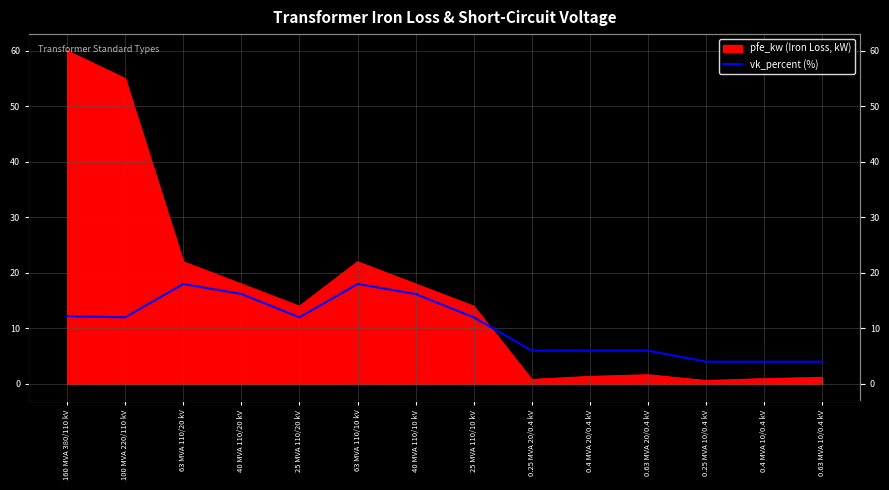

How many lines are shown in the chart?

1